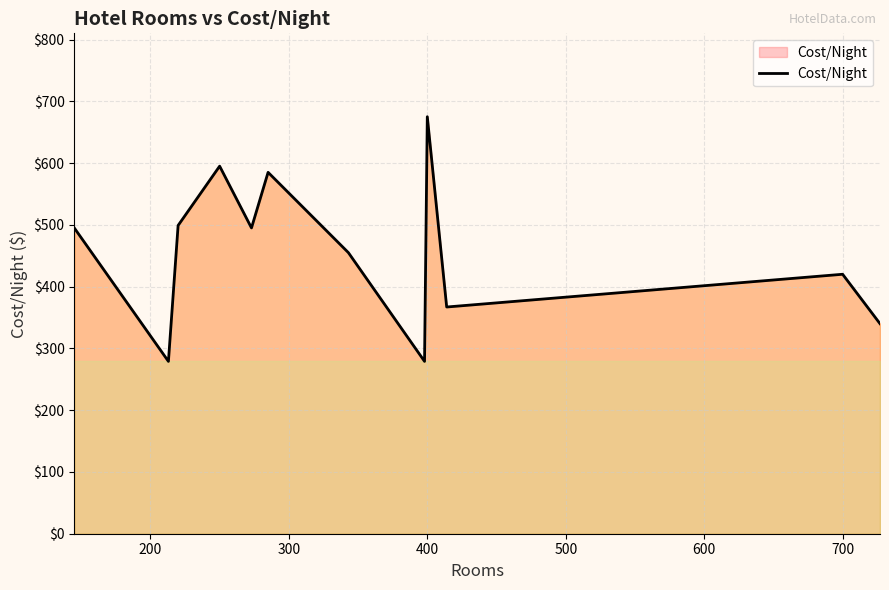

What is the difference between the maximum and minimum values?

396